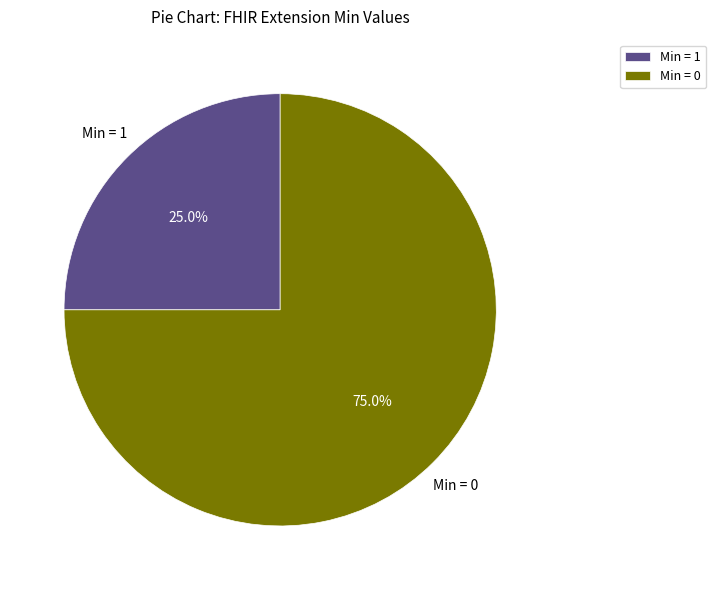

Which slice is the smallest?

Min = 1